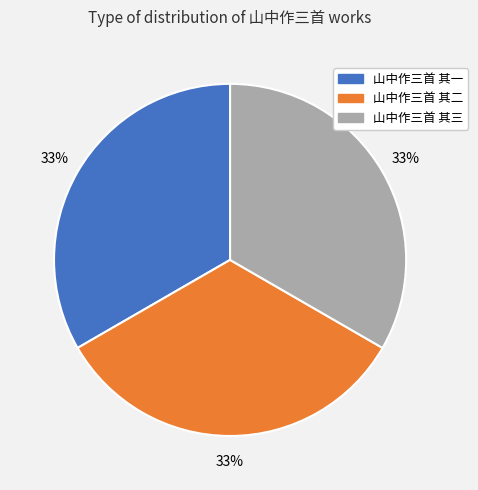

Count the number of slices in the pie.

3